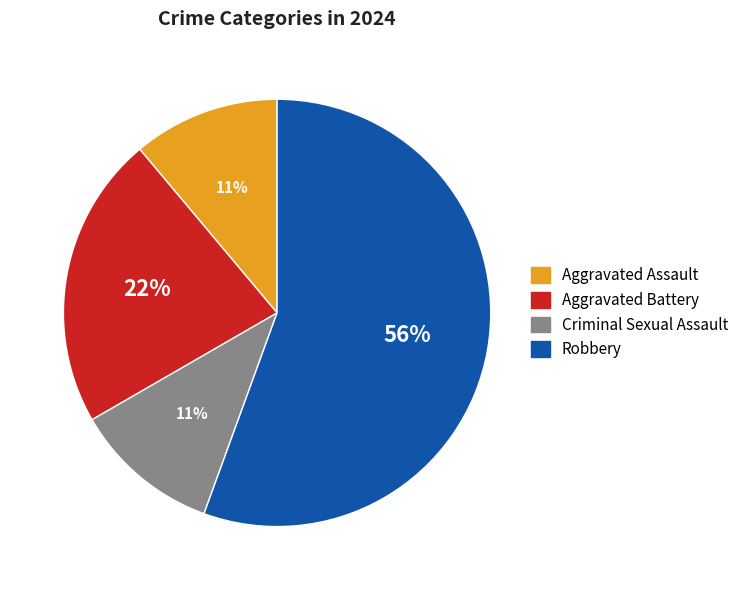

Does Robbery represent more than half of the total?

Yes